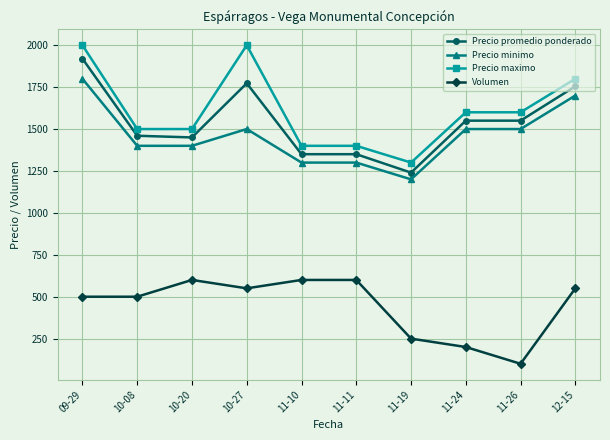

True or false: Precio promedio ponderado and Volumen cross at least once.

False